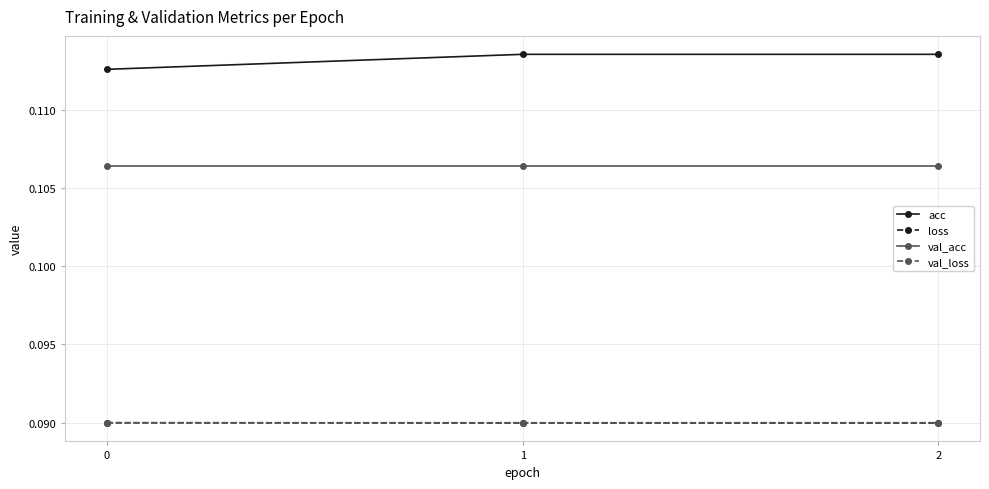

Which series has the widest spread of values?

acc